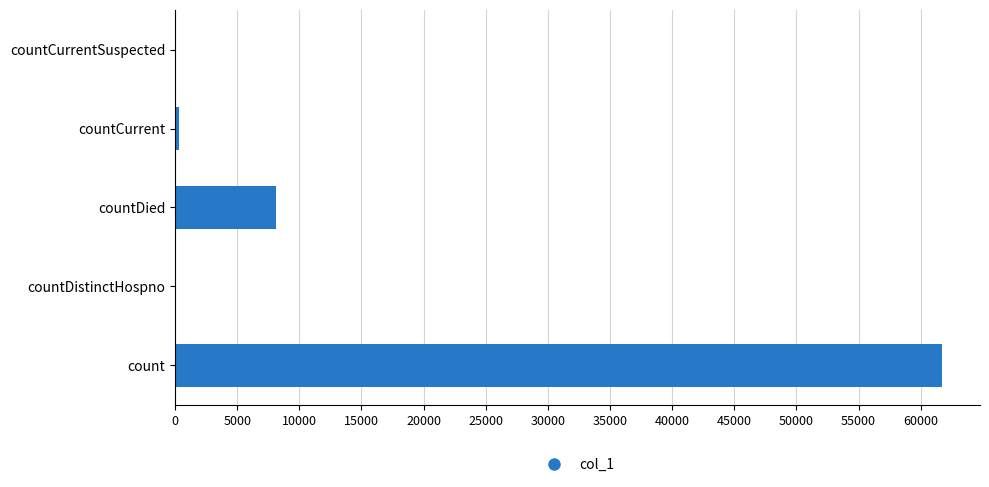

Which label corresponds to the largest value in the chart?

count